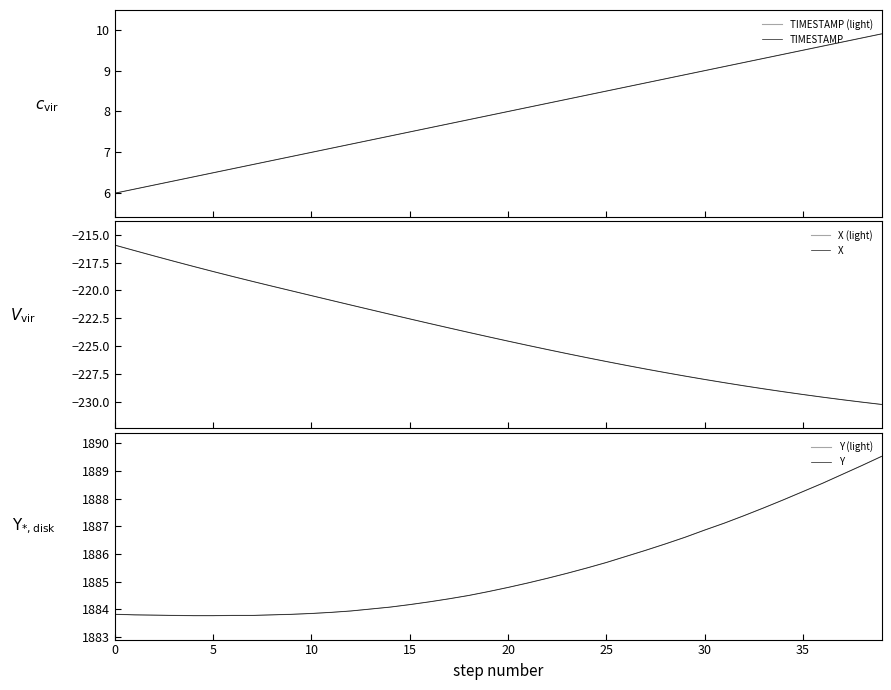

What is the maximum value for Y?

1889.5